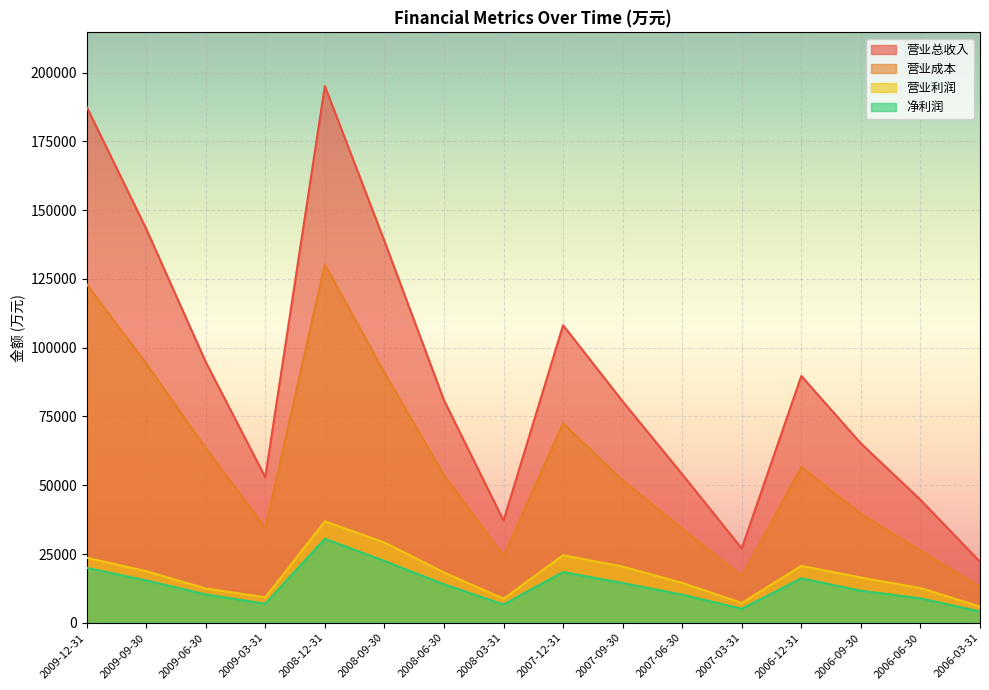

True or false: 营业利润 and 净利润 cross at least once.

False